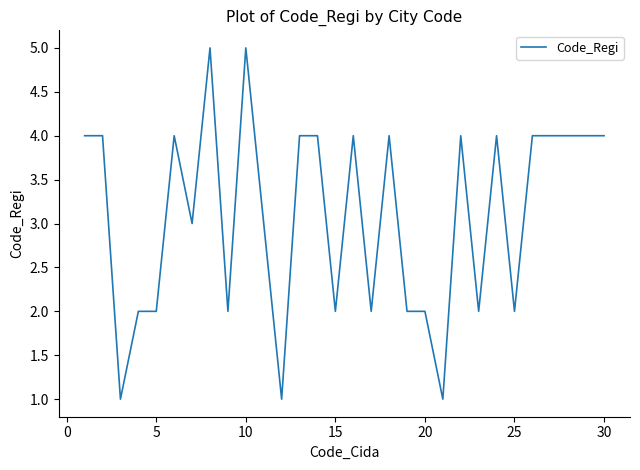

What is the difference between the maximum and minimum values?

4